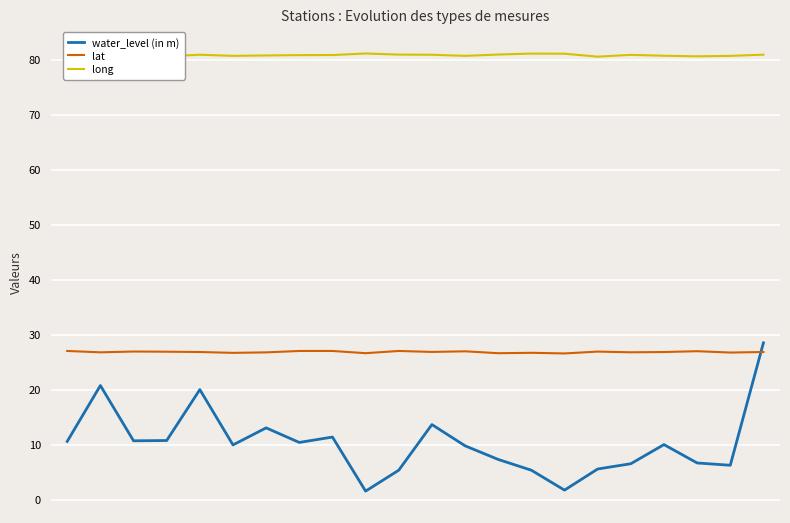

Is this an area chart (filled region under the line)?

No